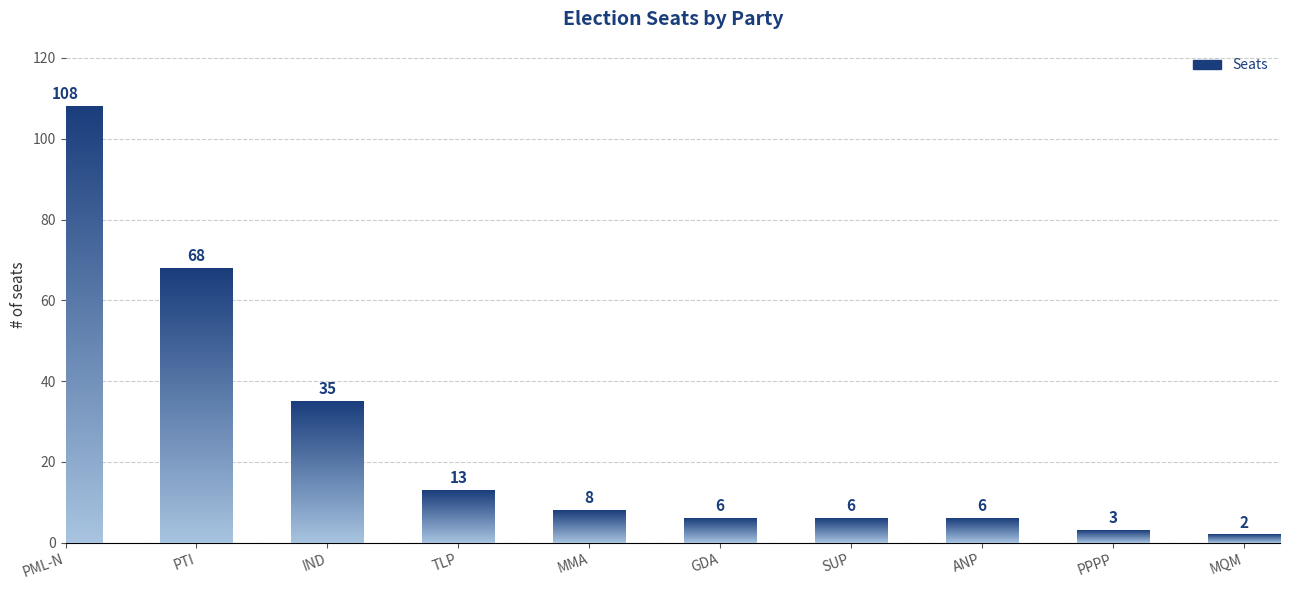

Where is the data nearest to the value 55?

PTI